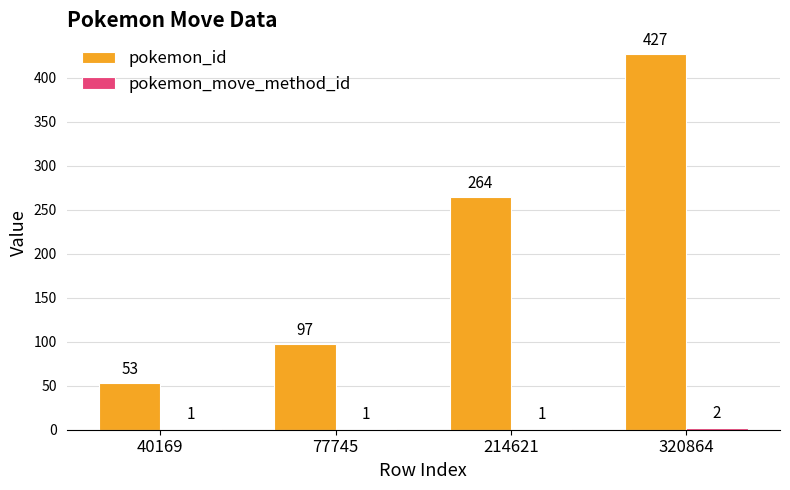

How many pokemon_id values are between 97 and 427?

3